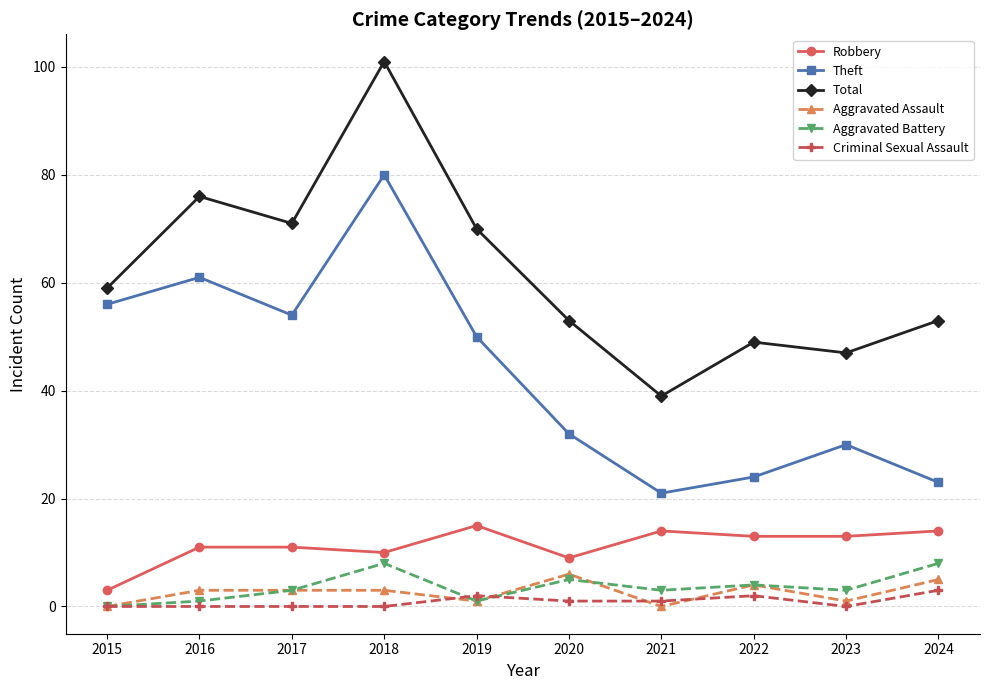

Reading left to right, extract all data points from this chart.

Robbery: 3	11	11	10	15	9	14	13	13	14
Theft: 56	61	54	80	50	32	21	24	30	23
Total: 59	76	71	101	70	53	39	49	47	53
Aggravated Assault: 0	3	3	3	1	6	0	4	1	5
Aggravated Battery: 0	1	3	8	1	5	3	4	3	8
Criminal Sexual Assault: 0	0	0	0	2	1	1	2	0	3